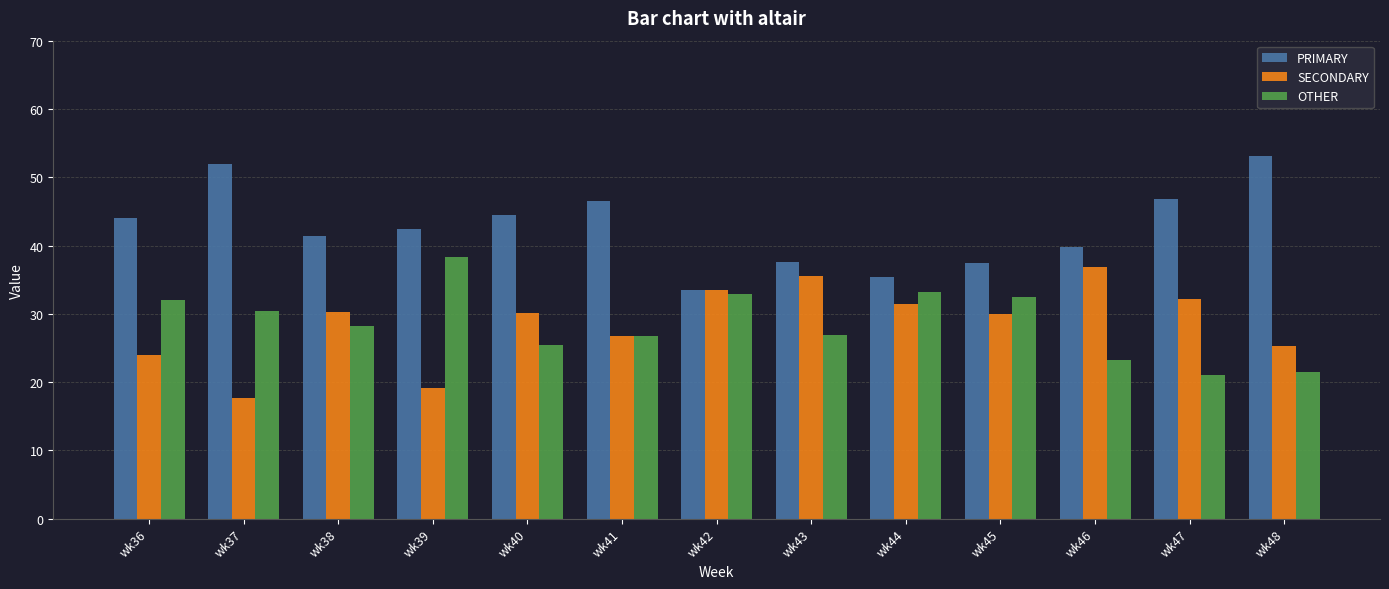

What is the average value of the OTHER series?

28.7